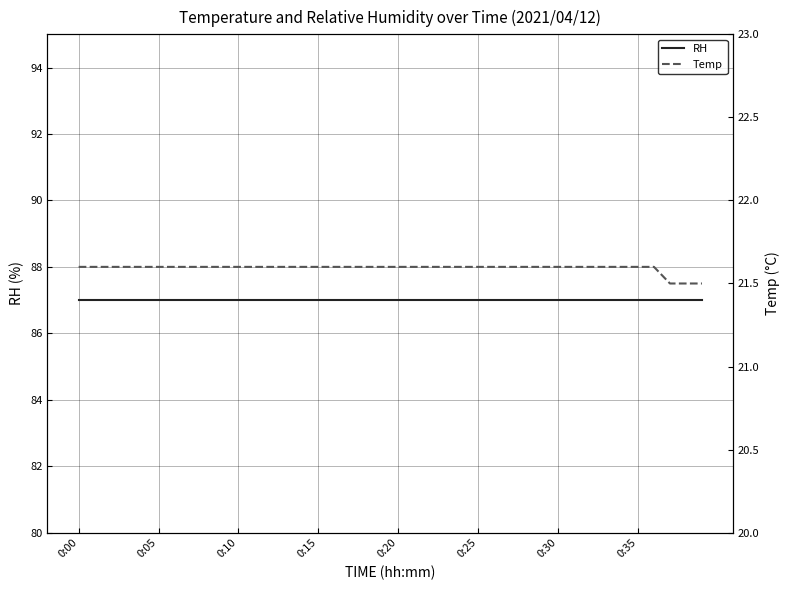

Reading right to left, extract all data points from this chart.

RH: 87.0	87.0	87.0	87.0	87.0	87.0	87.0	87.0	87.0	87.0	87.0	87.0	87.0	87.0	87.0	87.0	87.0	87.0	87.0	87.0	87.0	87.0	87.0	87.0	87.0	87.0	87.0	87.0	87.0	87.0	87.0	87.0	87.0	87.0	87.0	87.0	87.0	87.0	87.0	87.0
Temp: 21.5	21.5	21.5	21.6	21.6	21.6	21.6	21.6	21.6	21.6	21.6	21.6	21.6	21.6	21.6	21.6	21.6	21.6	21.6	21.6	21.6	21.6	21.6	21.6	21.6	21.6	21.6	21.6	21.6	21.6	21.6	21.6	21.6	21.6	21.6	21.6	21.6	21.6	21.6	21.6